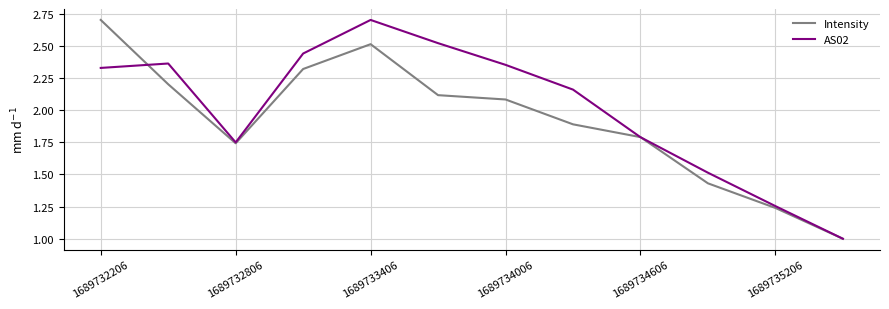

Which series has the largest total across all categories?

AS02